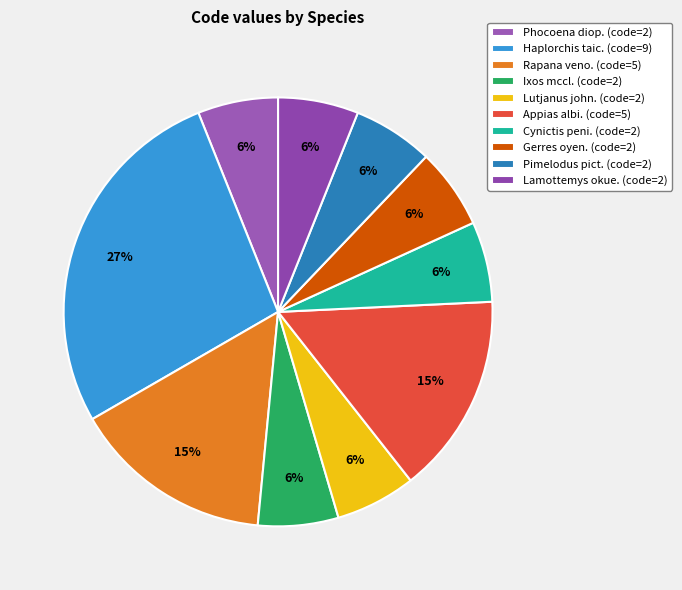

How many slices are in this pie chart?

10